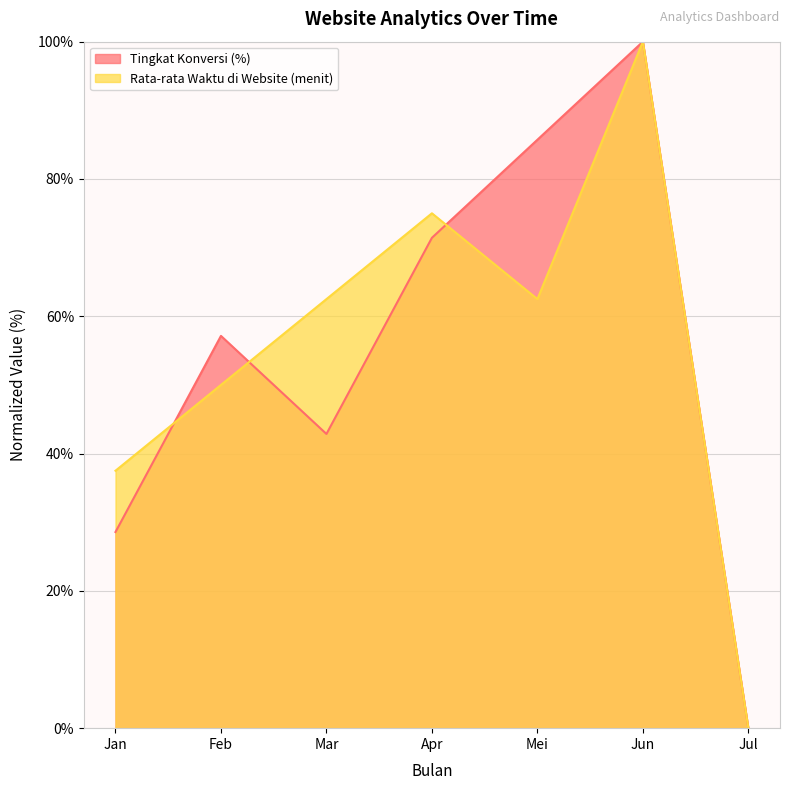

Read the Rata-rata Waktu di Website (menit) value at Jun.

100.0